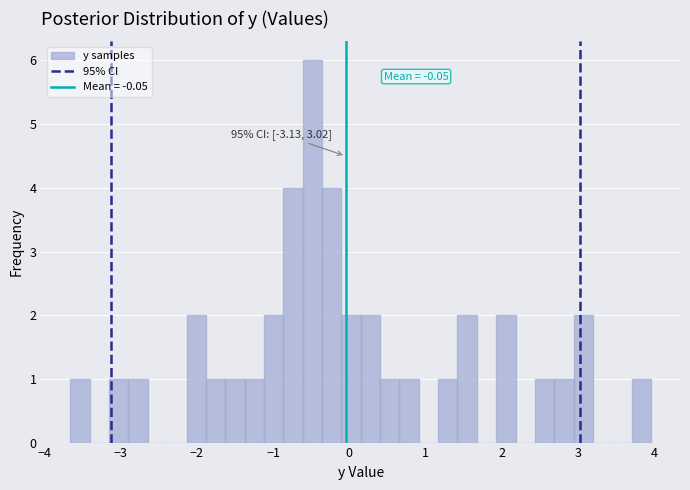

Read against the x-axis, roughly where is the centre of the tallest bar?

-0.5